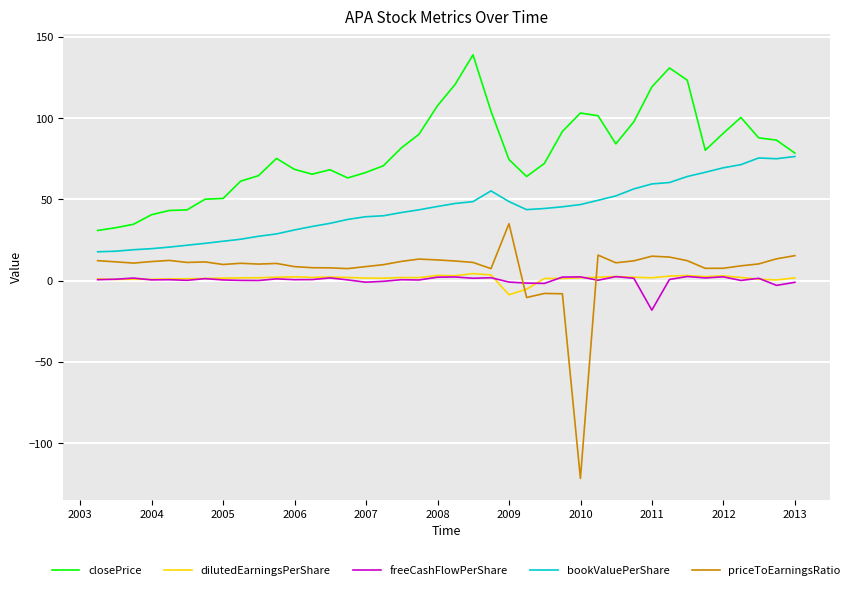

True or false: freeCashFlowPerShare has more than 0 interior local peaks.

True